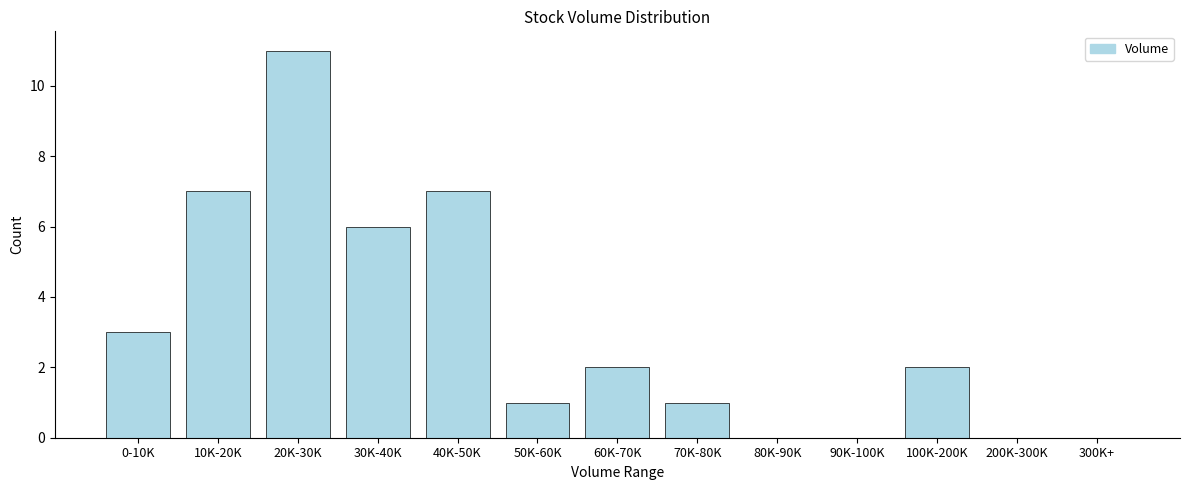

Reading left to right, transcribe all the data shown in this chart.

0-10K=3	10K-20K=7	20K-30K=11	30K-40K=6	40K-50K=7	50K-60K=1	60K-70K=2	70K-80K=1	80K-90K=0	90K-100K=0	100K-200K=2	200K-300K=0	300K+=0